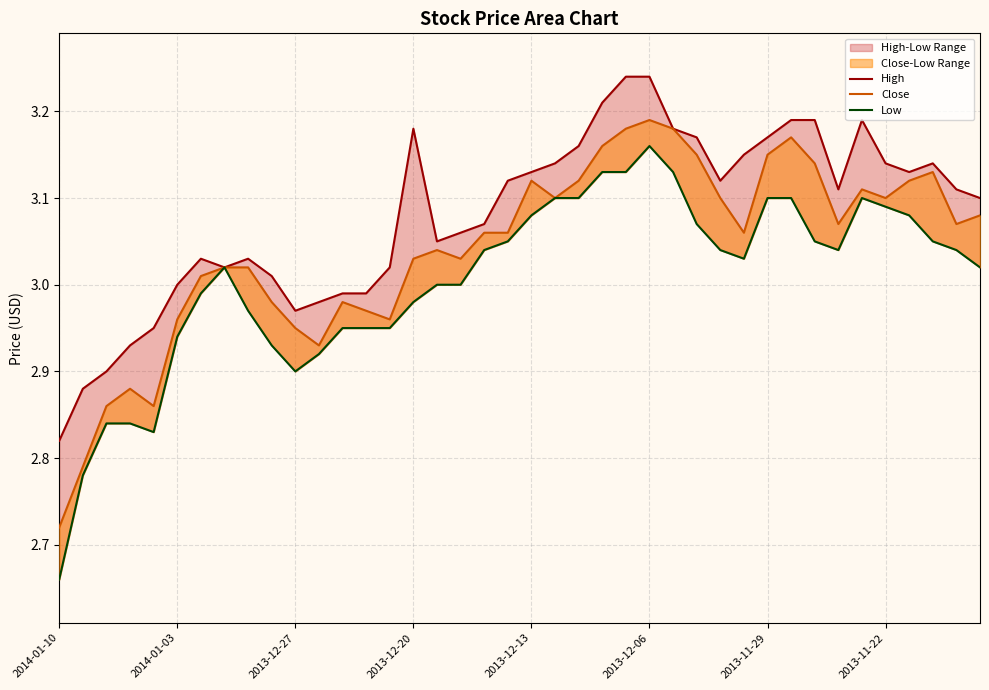

What is the value of the Low point at the 37th from the left?

3.1